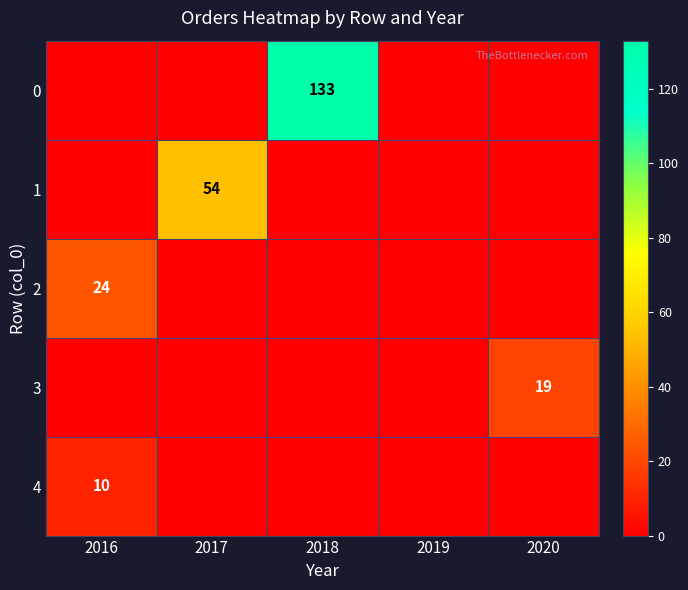

True or false: 4 has a value of 10 at 2016.

True